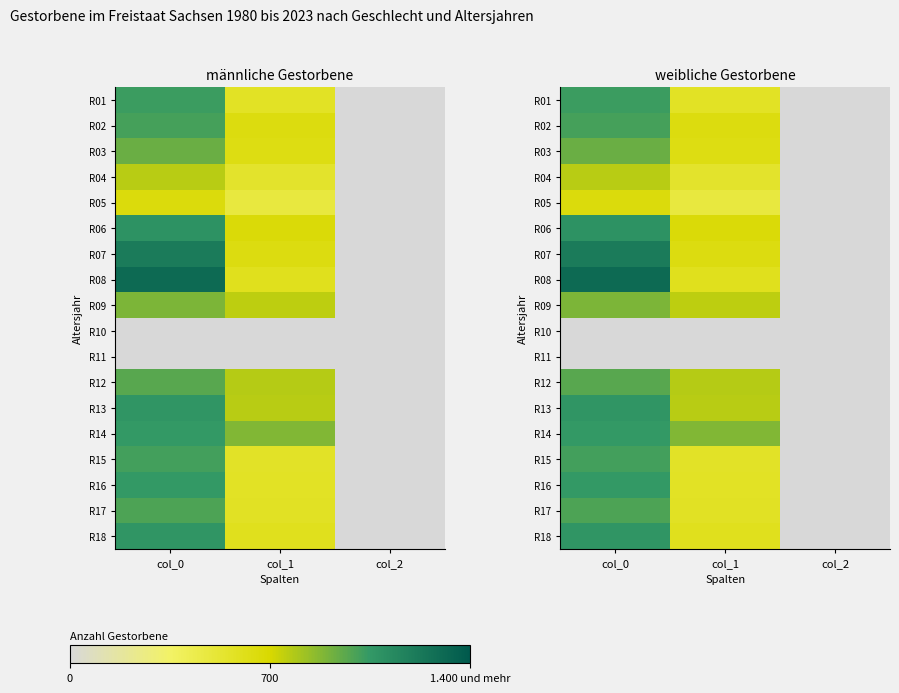

Rank the series at col_2 from highest to lowest value.

R01, R02, R03, R04, R05, R06, R07, R08, R09, R12, R13, R14, R15, R16, R17, R18, R10, R11